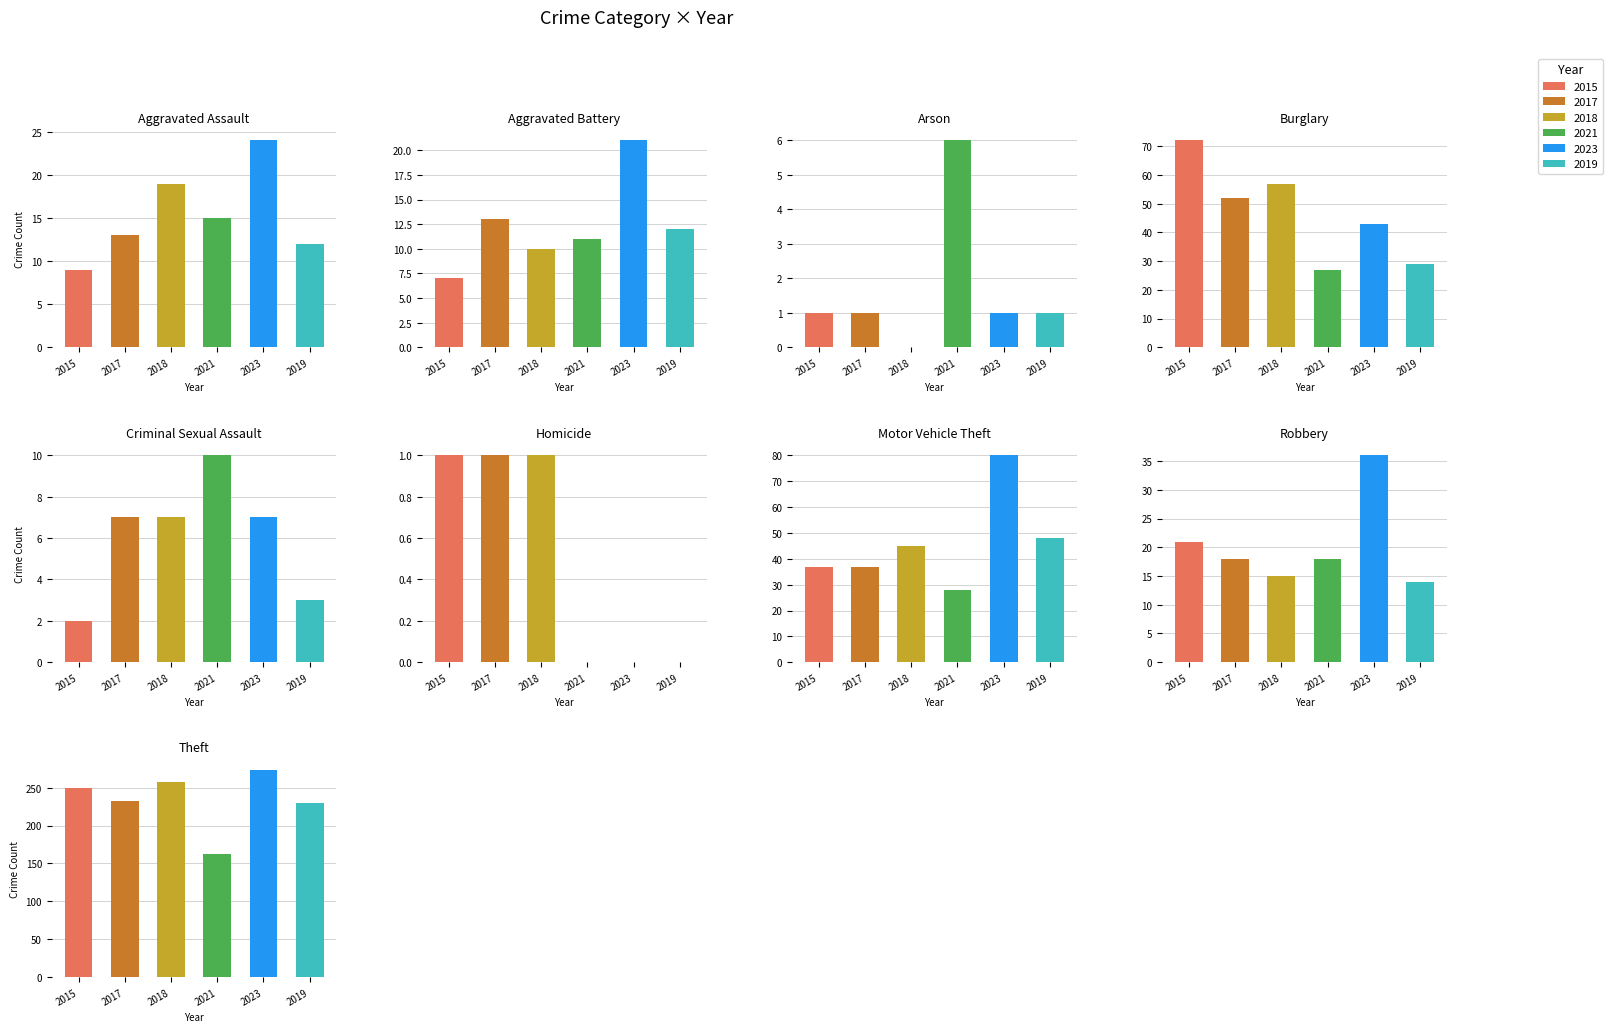

What is the highest value of the 2023 series?

273